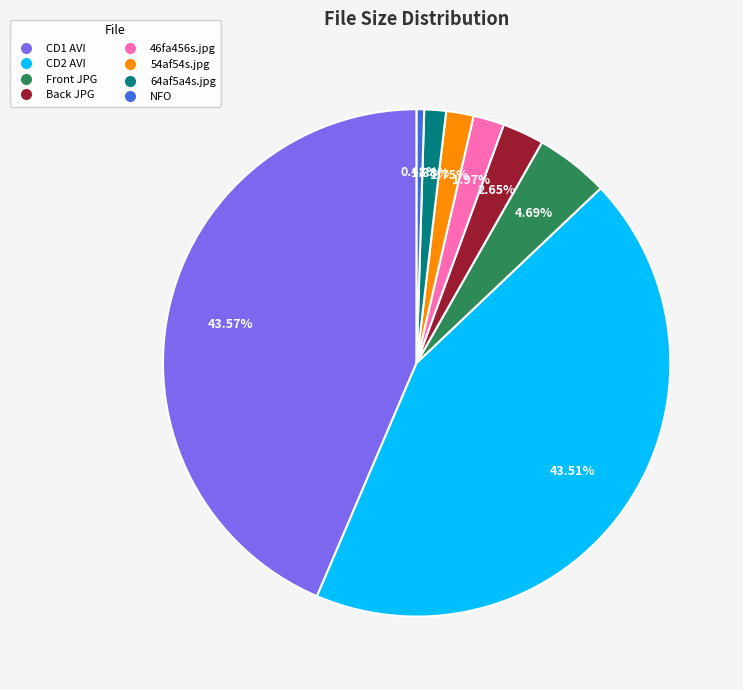

Is there any slice that represents more than half of the pie?

No